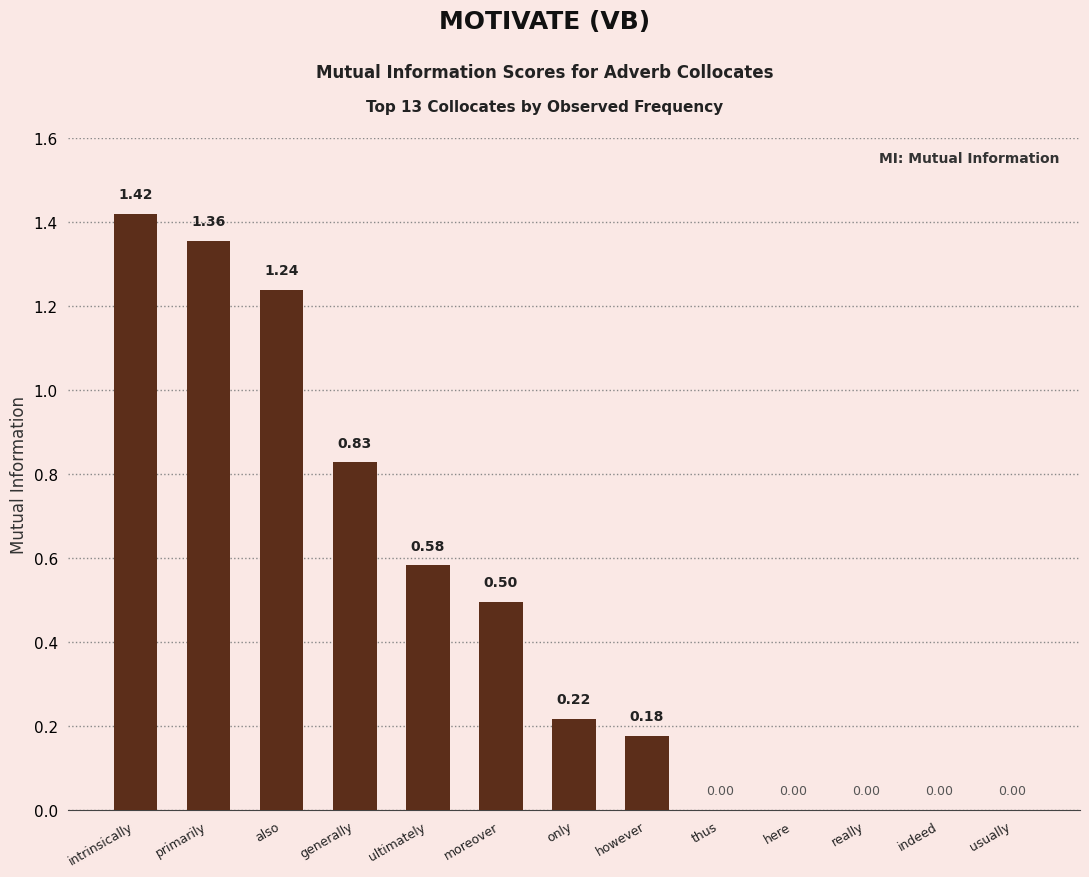

Are the bars grouped side by side (vs. stacked)?

No